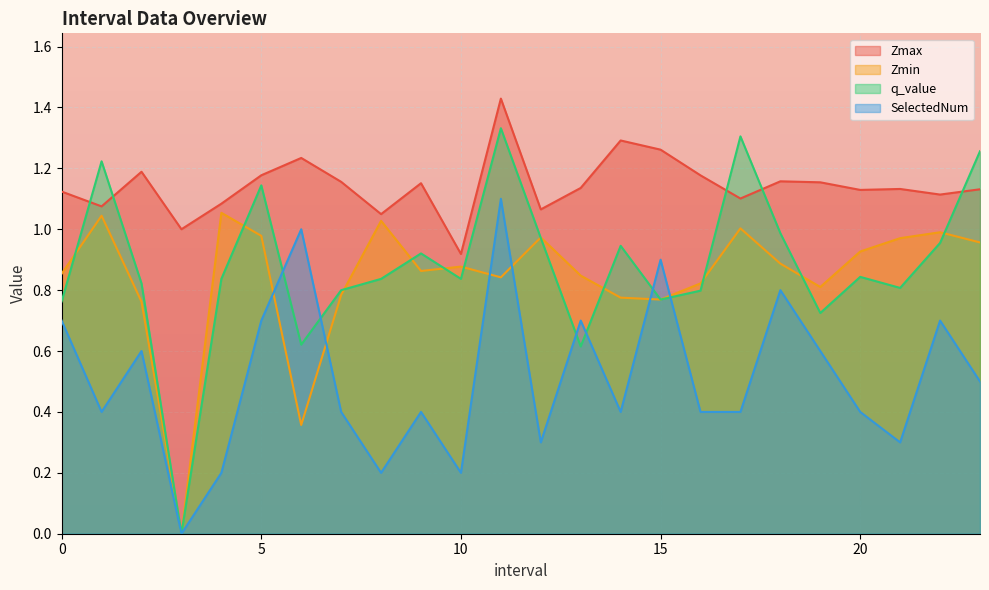

Which series has the largest total across all categories?

Zmax